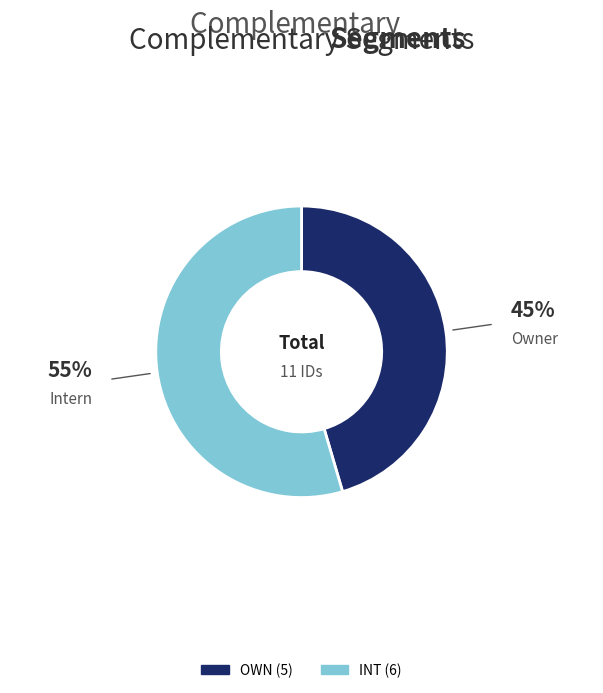

The INT slice represents 55% of the pie. True or false?

True